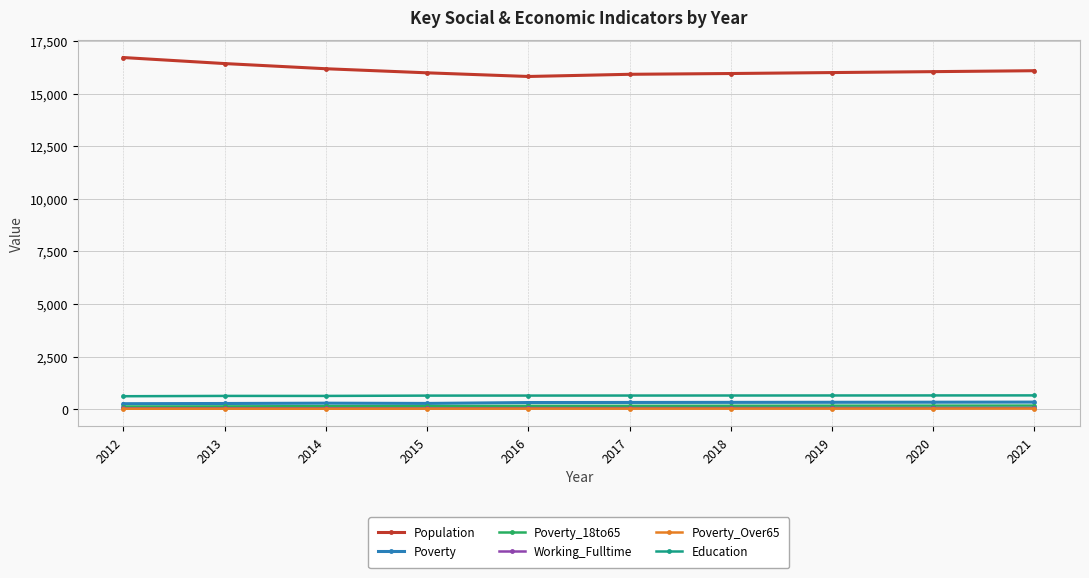

What is the total value across all series at 2013?

17537